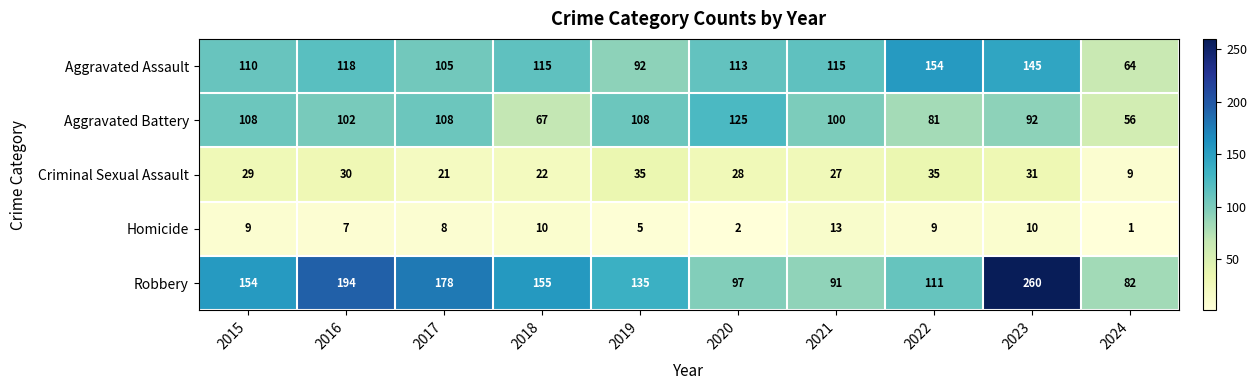

Rank the series by their maximum value, from lowest to highest.

Homicide, Criminal Sexual Assault, Aggravated Battery, Aggravated Assault, Robbery